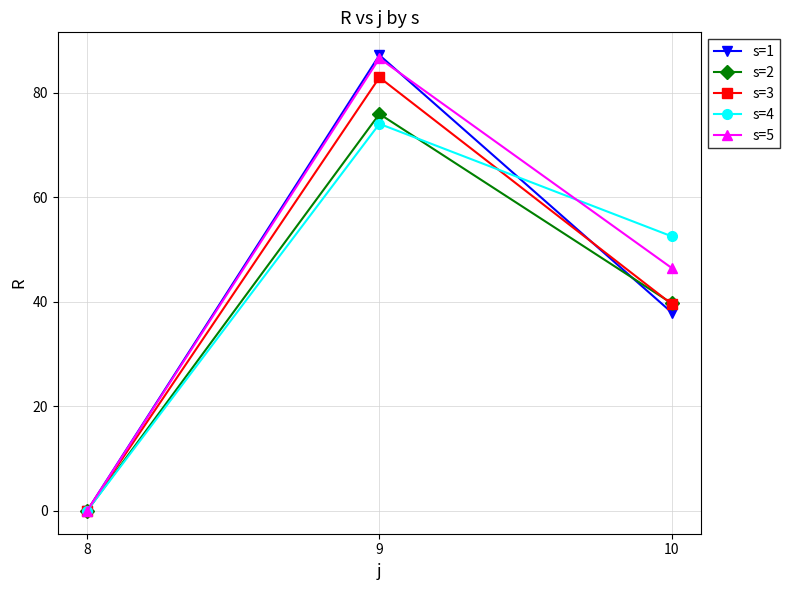

At which category is the sum across all series the highest?

9